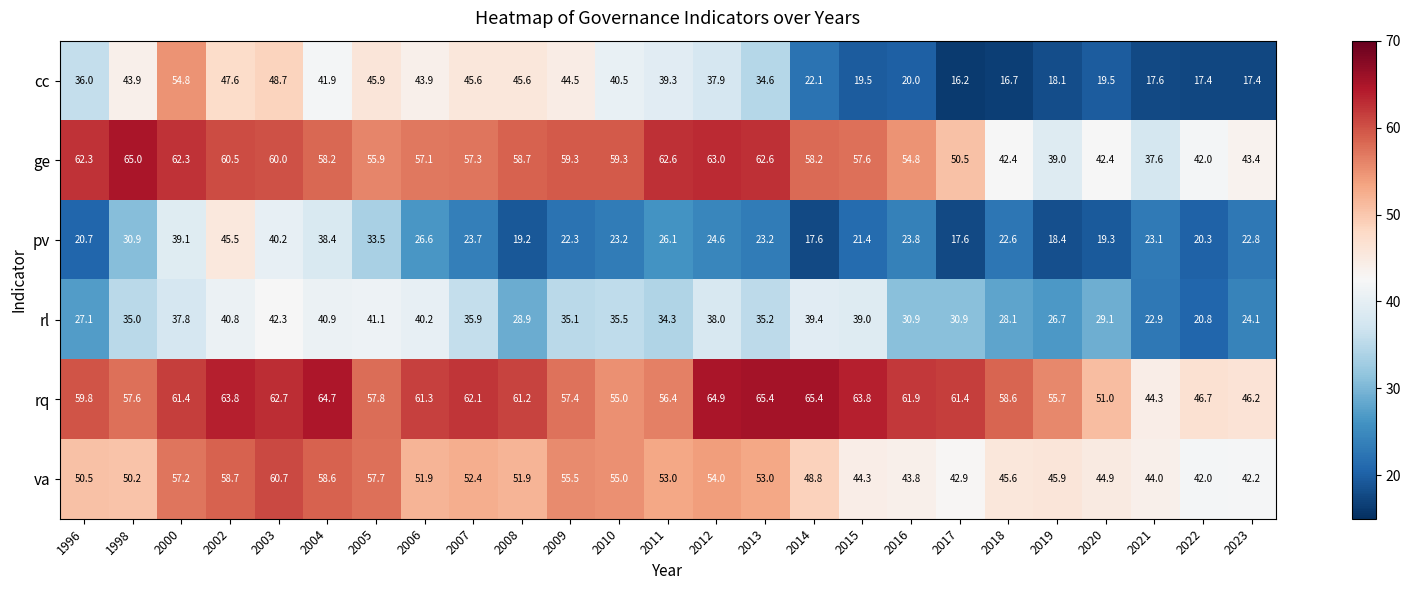

What is the minimum value shown in the chart?

16.2